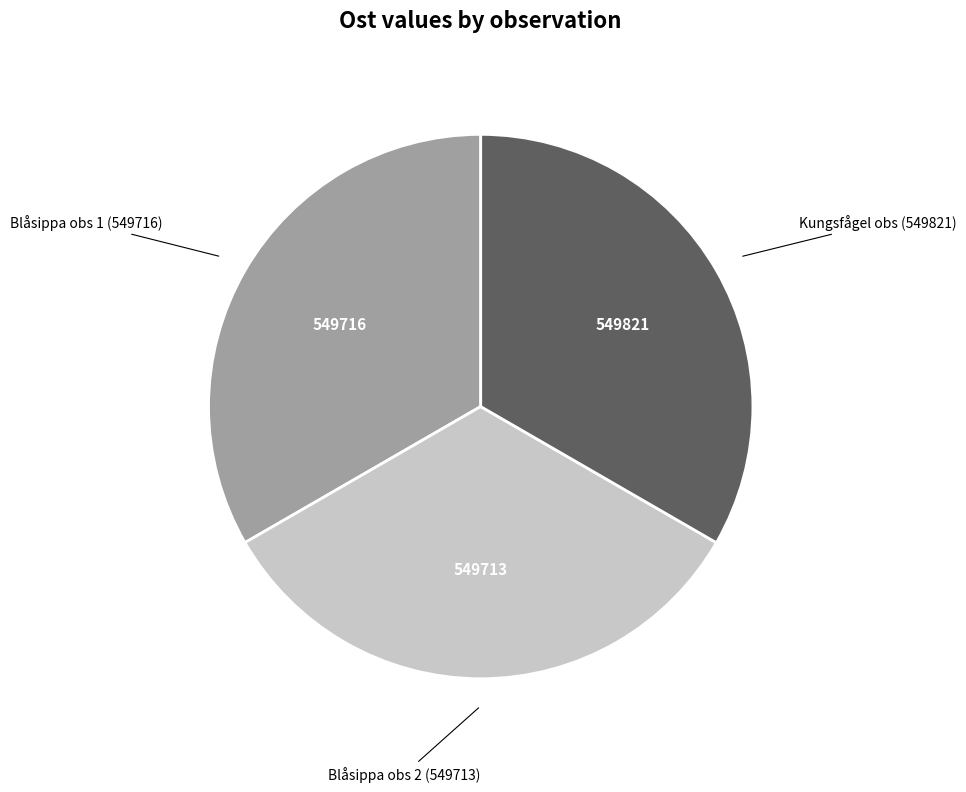

Is there any slice that represents more than half of the pie?

No